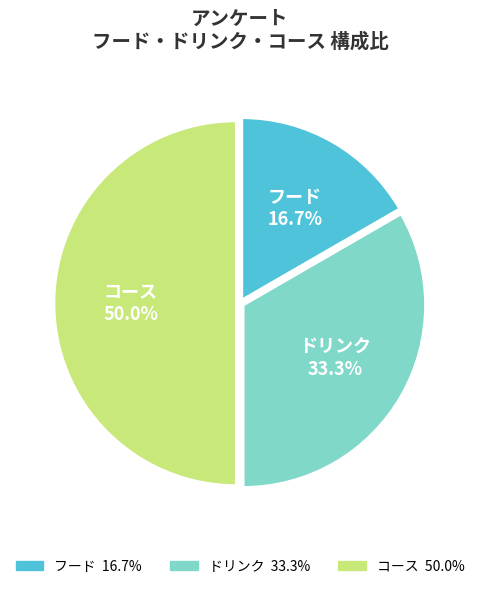

Which has a higher value, ドリンク or コース?

コース